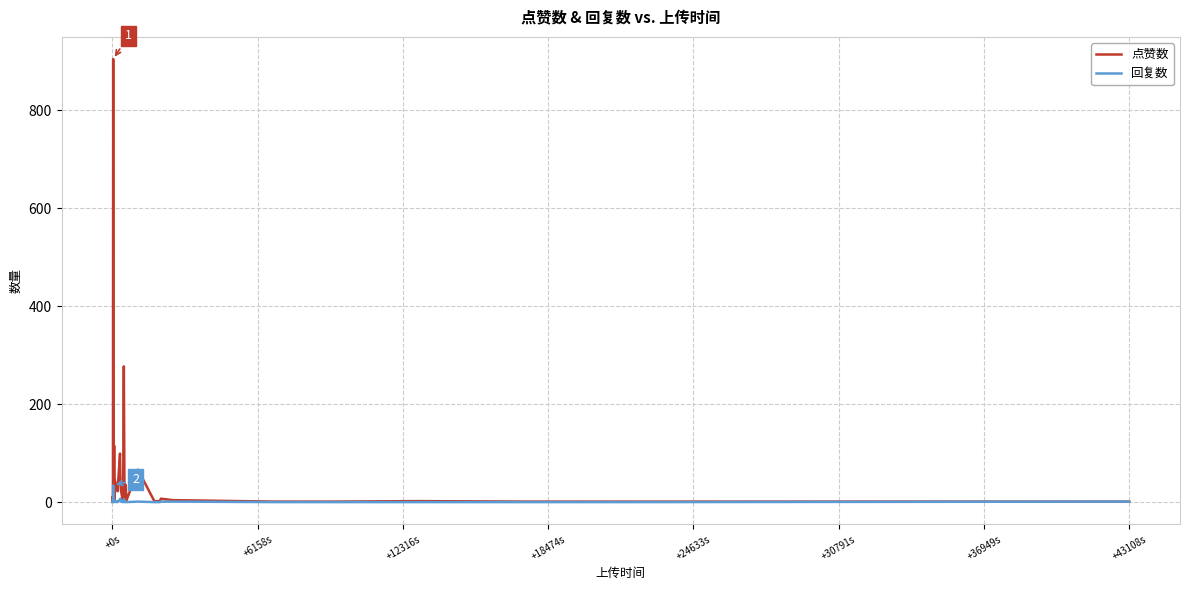

Rank the series by their maximum value, from lowest to highest.

回复数, 点赞数